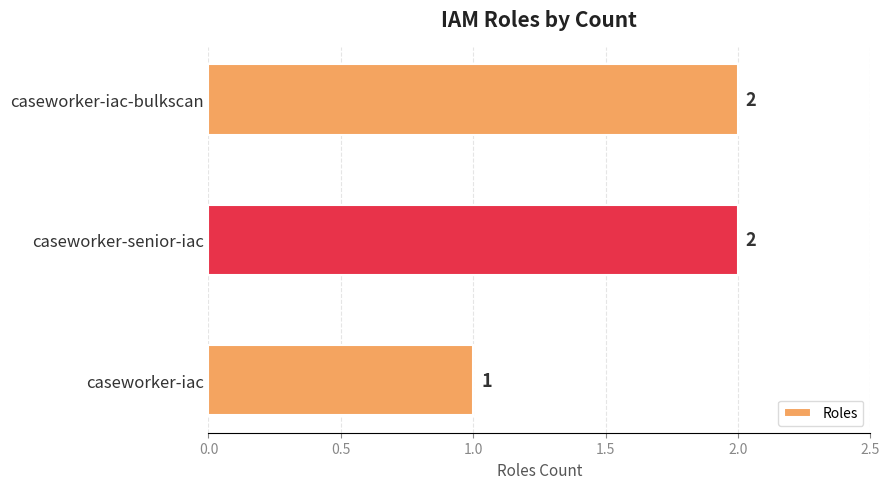

The value at caseworker-iac-bulkscan is 2. True or false?

True